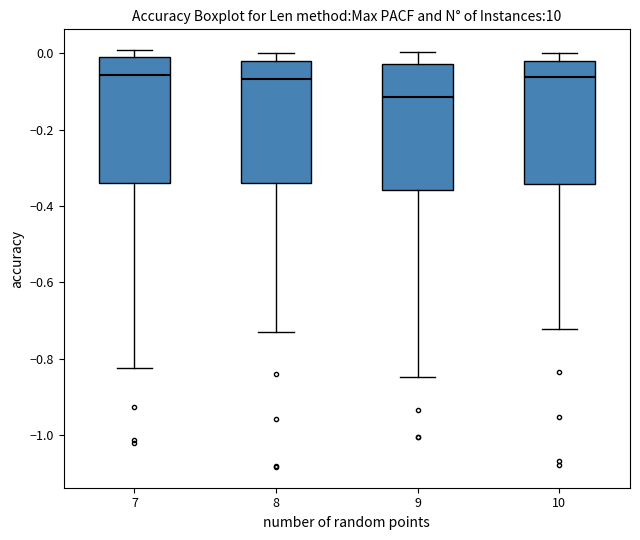

Where does the median line of the box at x = 9 sit on the y-axis? The values are not printed on the chart, so give them approximately, as read against the axis.

-0.12